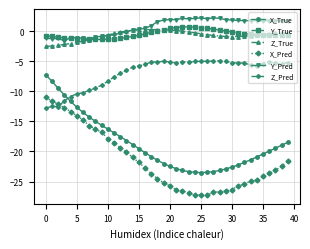

True or false: X_Pred has more than 0 points higher than both neighbors.

True